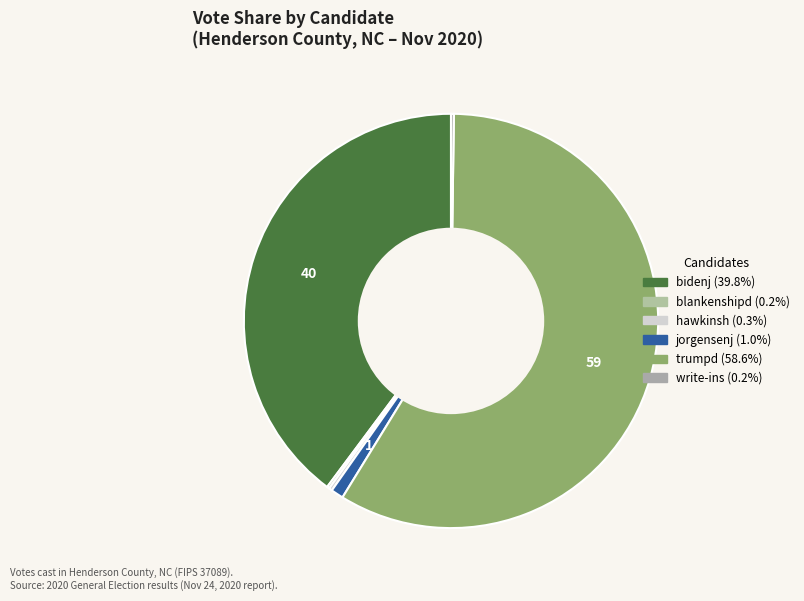

Is there a majority slice in this chart?

Yes